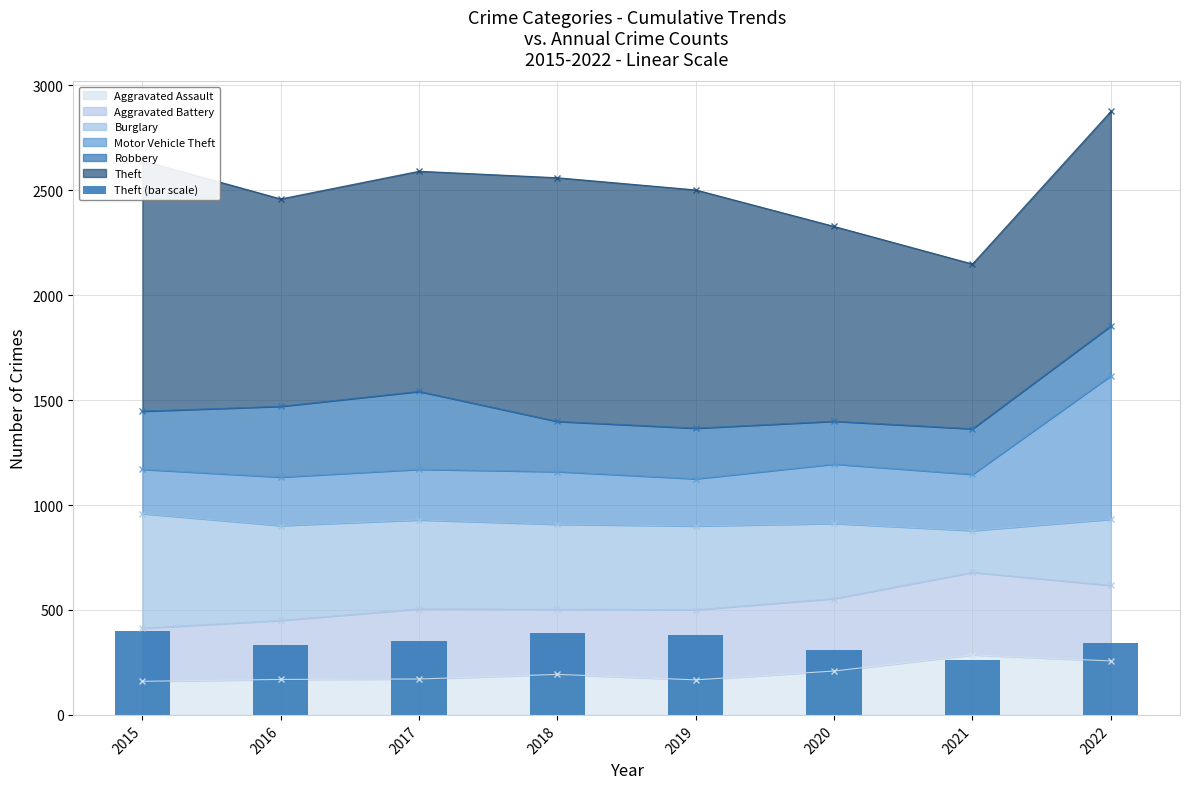

List the labels in order of value, largest first.

2015, 2018, 2019, 2017, 2022, 2016, 2020, 2021